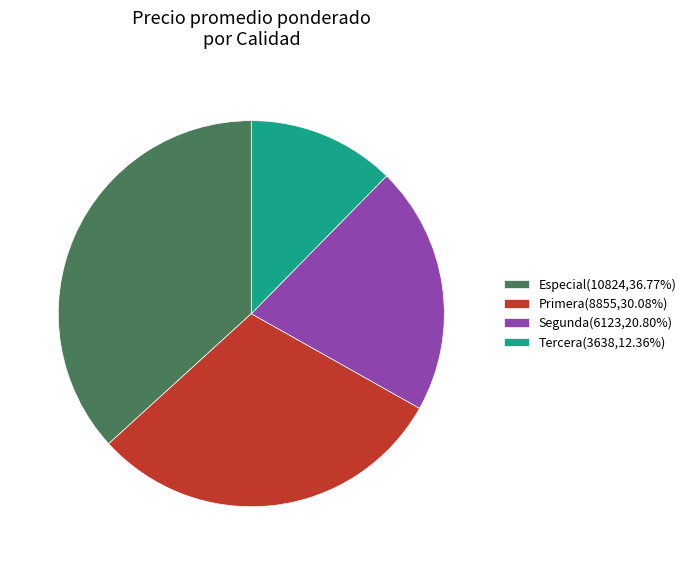

How many segments does this pie chart have?

4